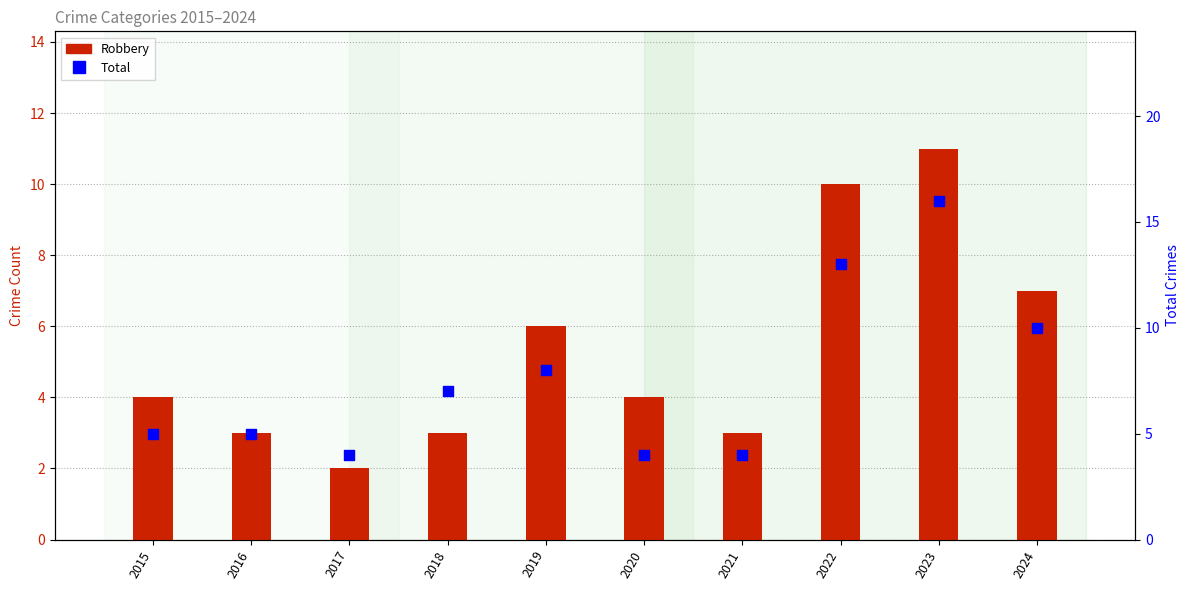

At how many categories does at least one series exceed 15?

1